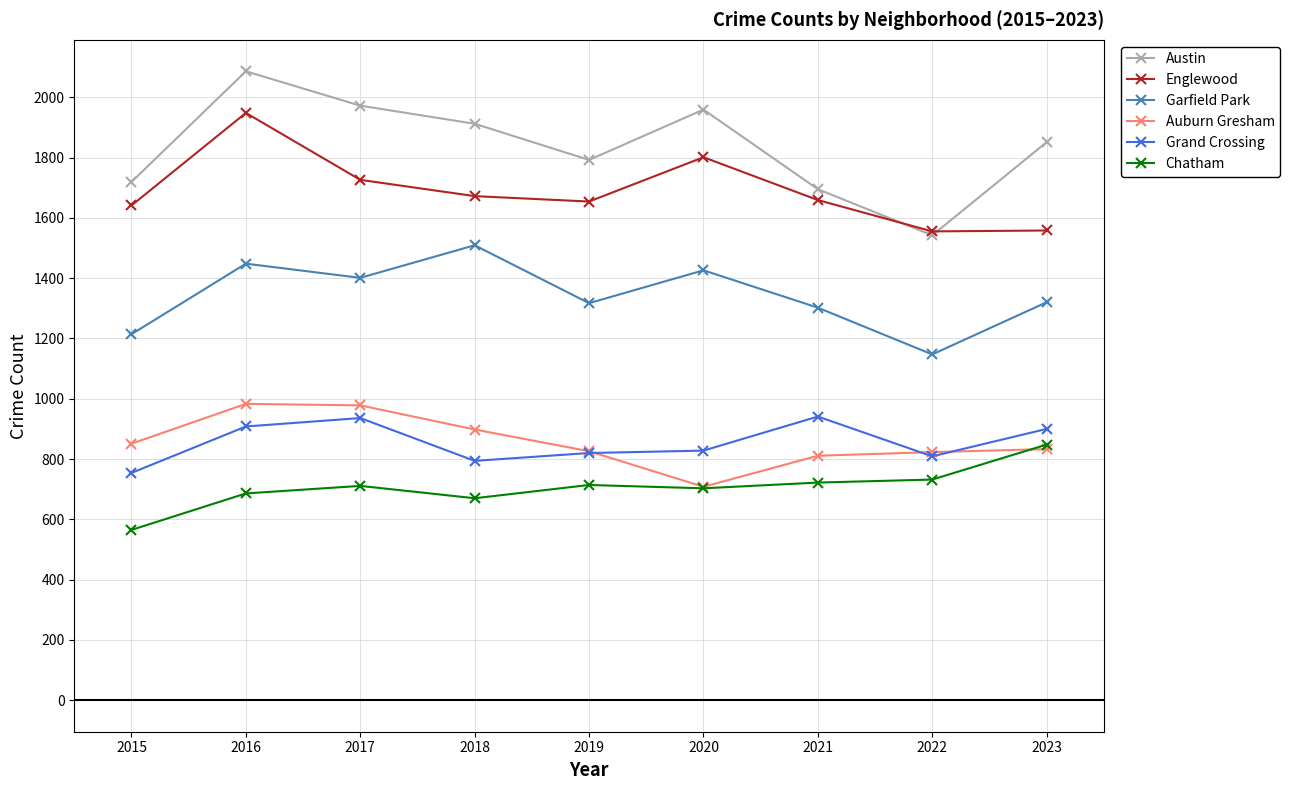

List the series in order of their peak value, lowest first.

Chatham, Grand Crossing, Auburn Gresham, Garfield Park, Englewood, Austin